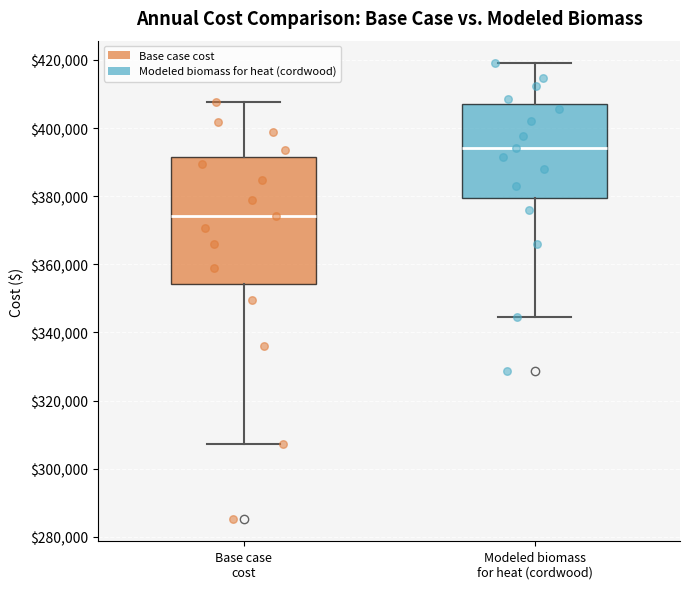

Reading left to right, transcribe this box plot: for each box, give where its median line is, the range the box spans, and where its two whiskers end, as read against the y-axis. The values are not printed on the chart, so give them approximately, as read against the axis.

Base case cost: median 374000, box 354000 to 392000, whiskers 308000 to 408000
Modeled biomass for heat (cordwood): median 394000, box 380000 to 408000, whiskers 344000 to 418000